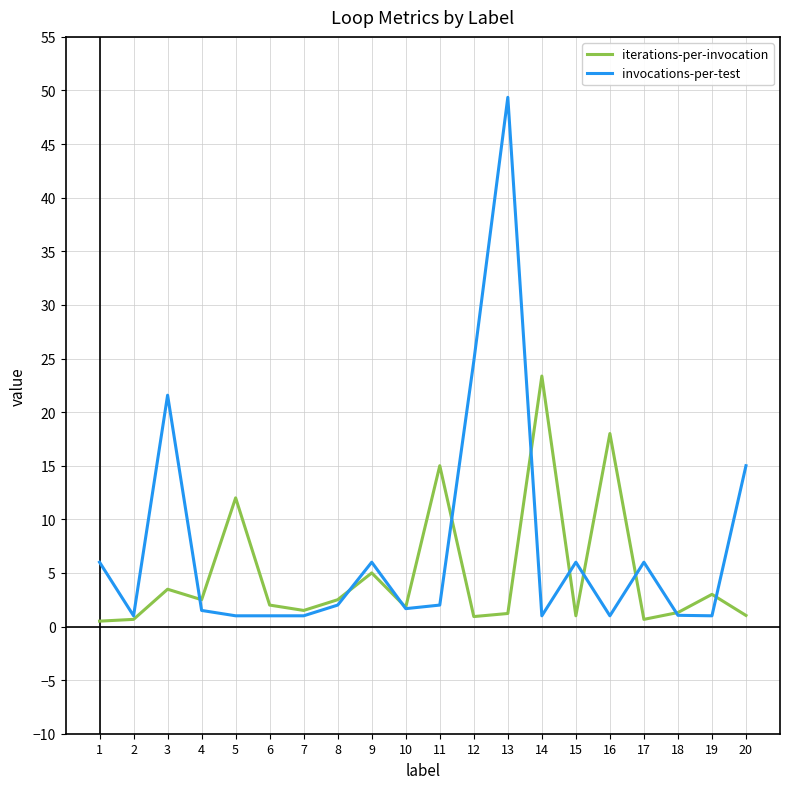

What are all the series names shown in the legend?

iterations-per-invocation, invocations-per-test